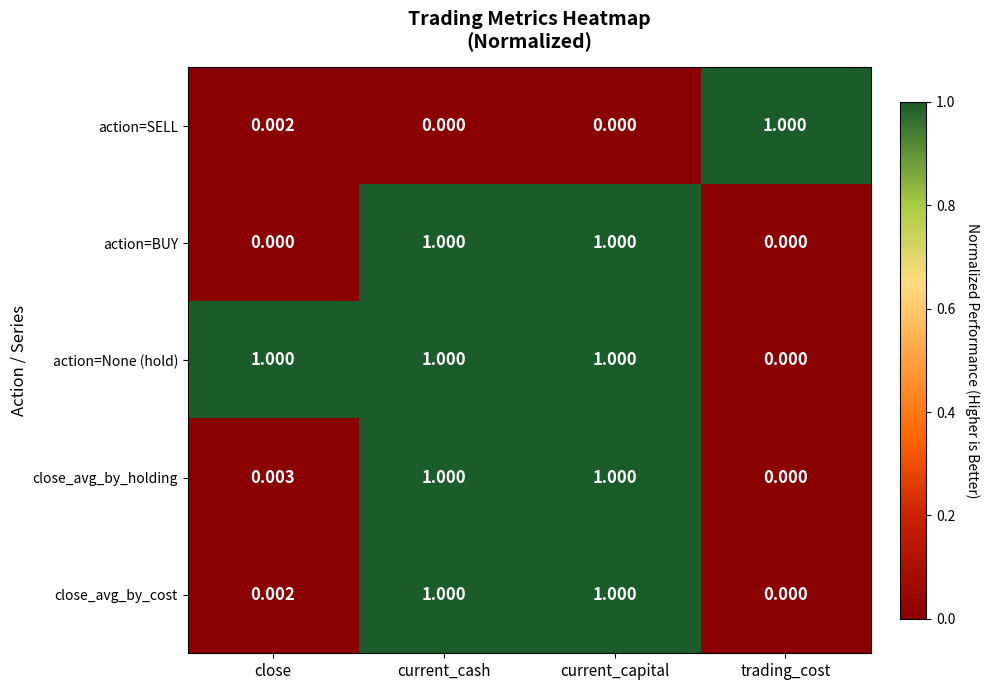

At which label is close_avg_by_holding closest to 0?

trading_cost